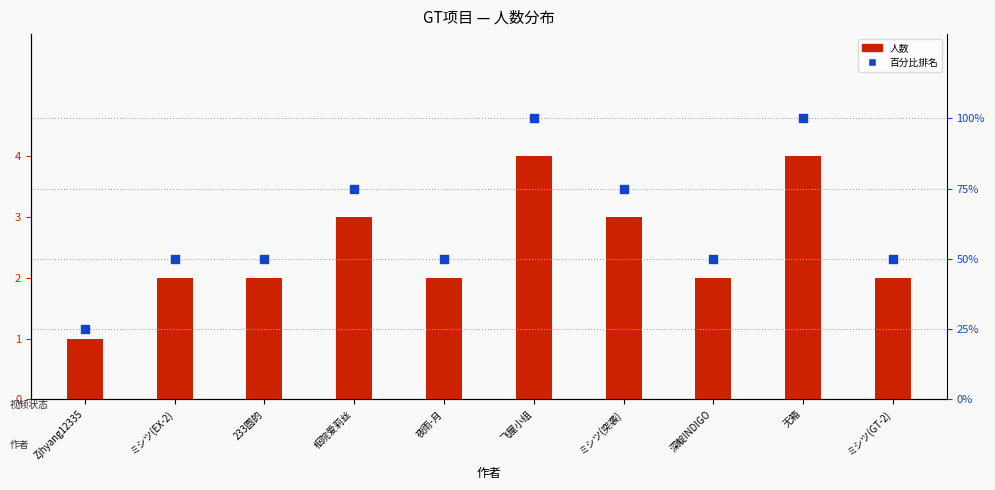

What are all the series names shown in the legend?

人数, 百分比排名